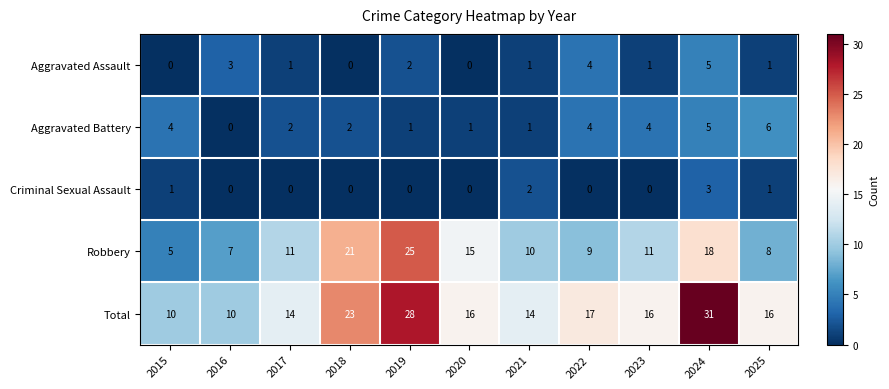

List the series in order of their peak value, highest first.

Total, Robbery, Aggravated Battery, Aggravated Assault, Criminal Sexual Assault